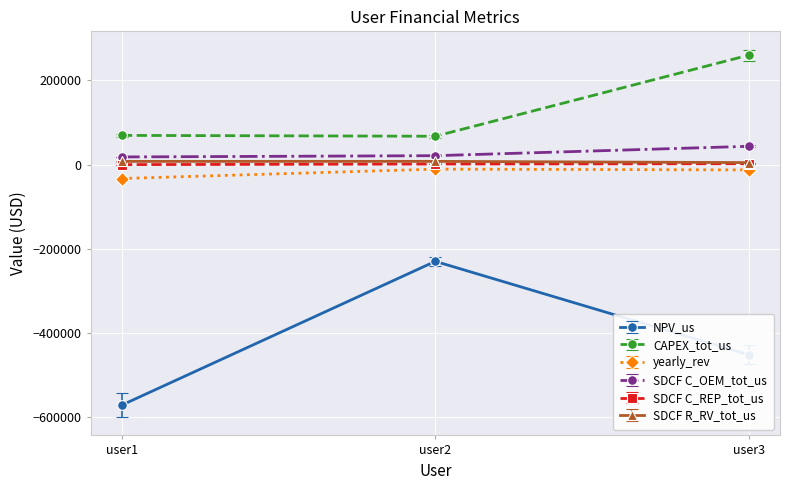

Which category has the highest value across all series?

user3